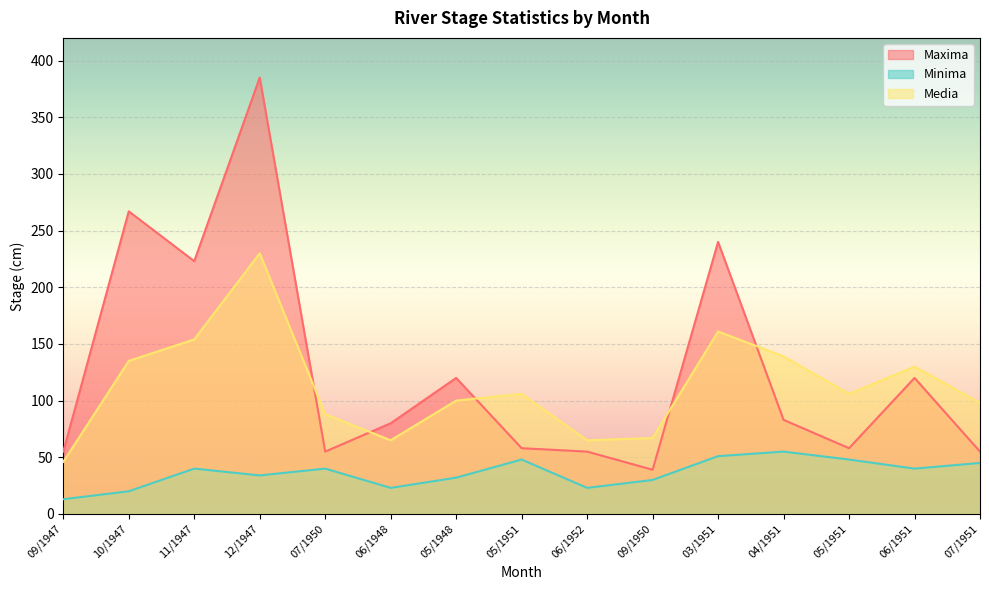

At how many categories does at least one series exceed 71?

12